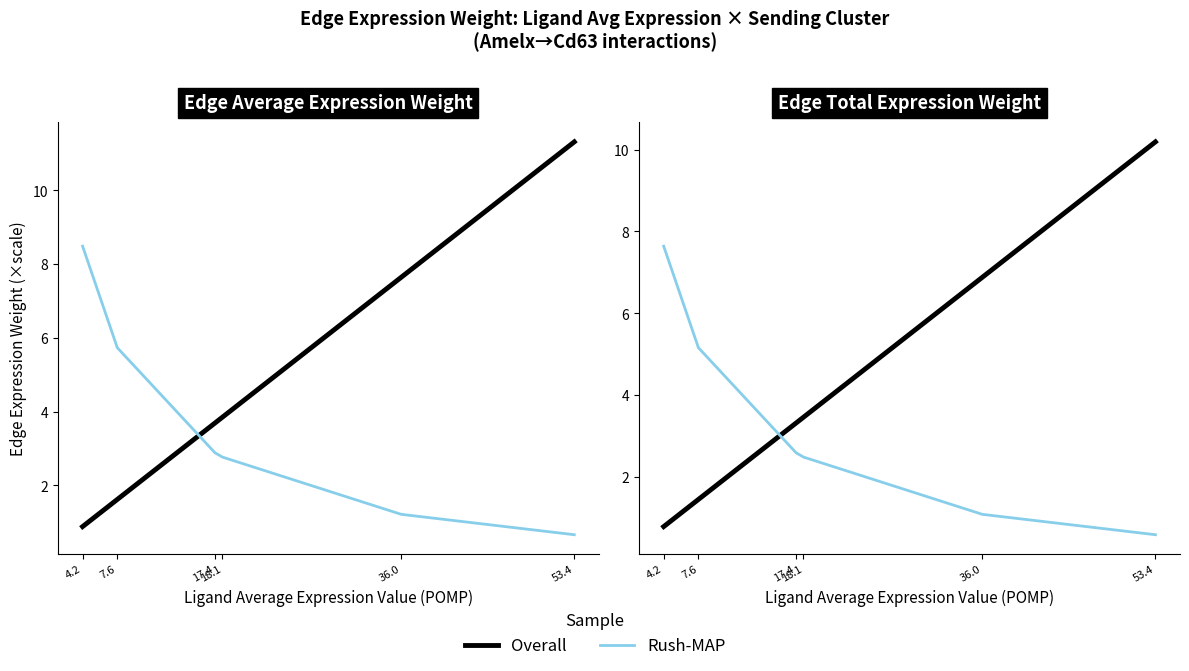

What is the minimum value shown in the chart?

0.6